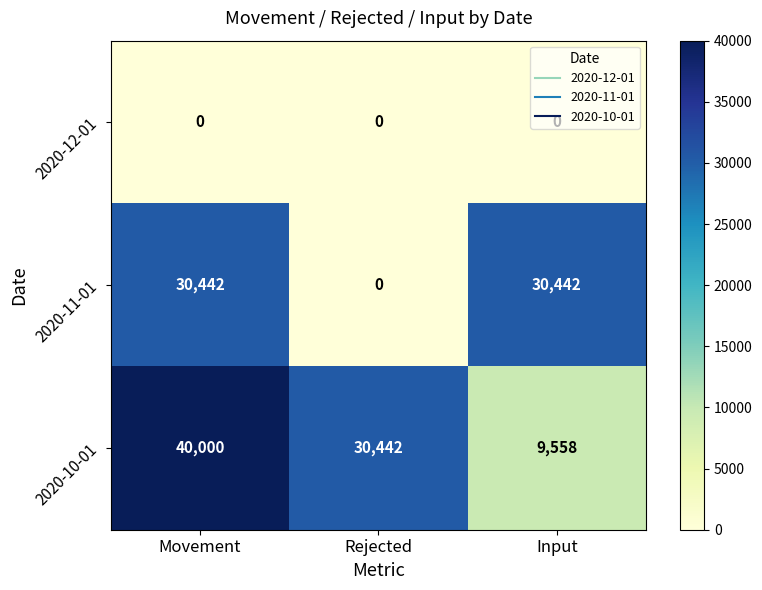

List the series in order of their peak value, lowest first.

2020-12-01, 2020-11-01, 2020-10-01